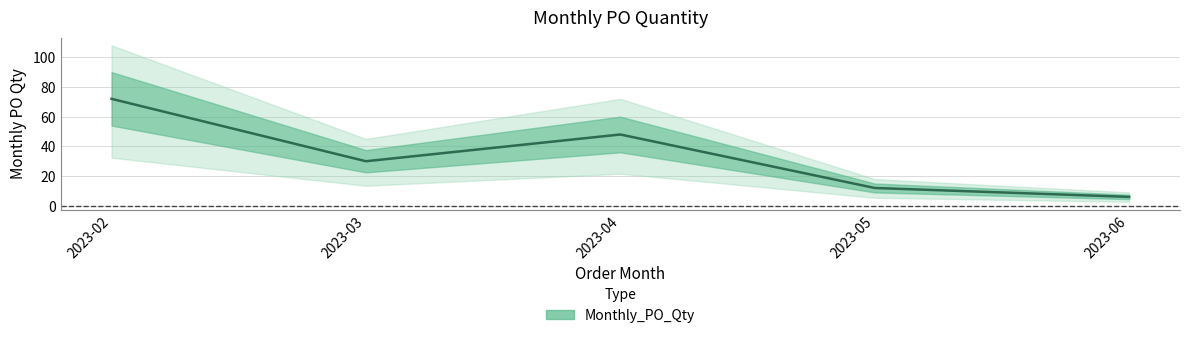

Rank the categories by value from lowest to highest.

2023-06, 2023-05, 2023-03, 2023-04, 2023-02